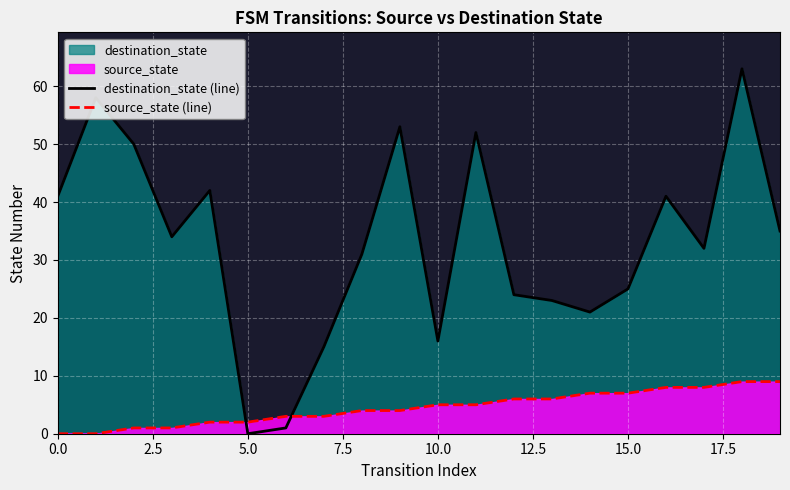

Which series has the largest total across all categories?

destination_state (line)